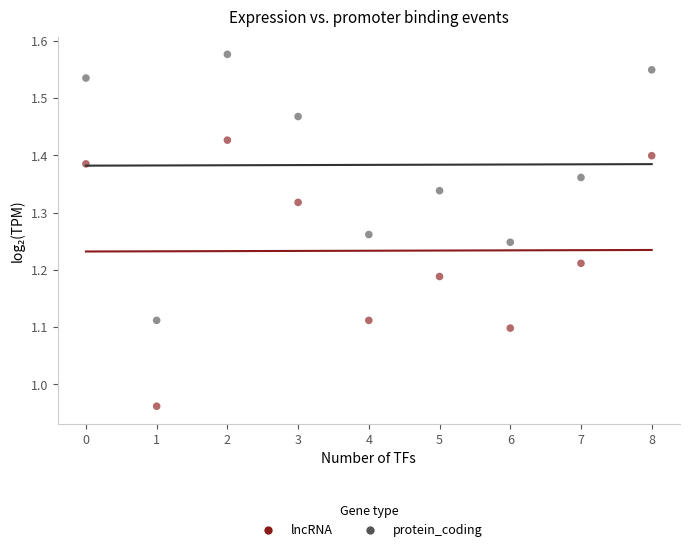

Which series reaches the maximum Y coordinate?

protein_coding